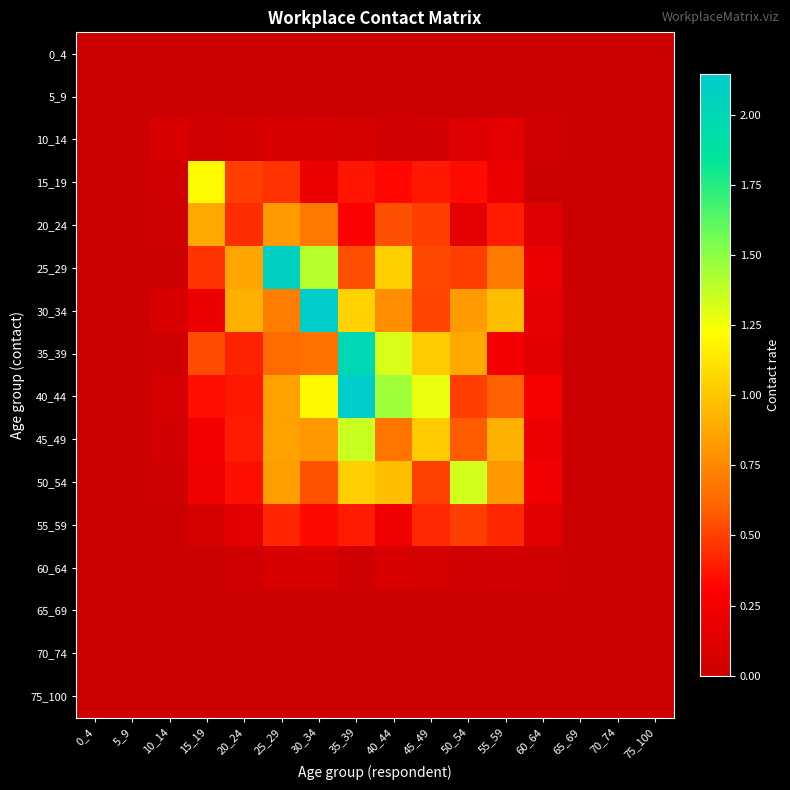

What is the total value across all series at 45_49?

6.3